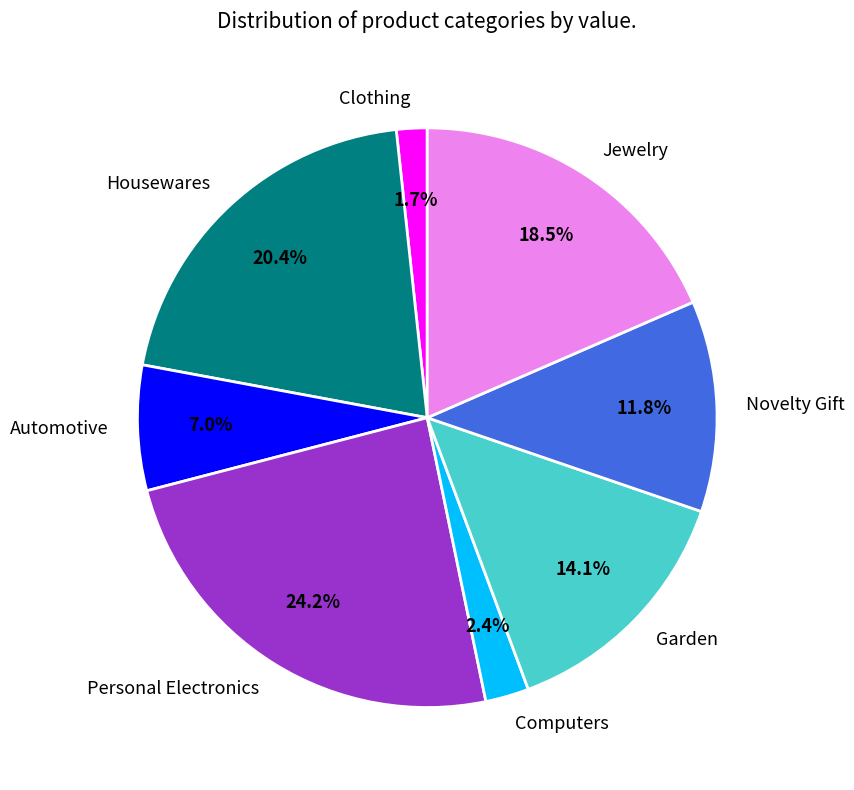

What is the smallest slice in the pie chart?

Clothing